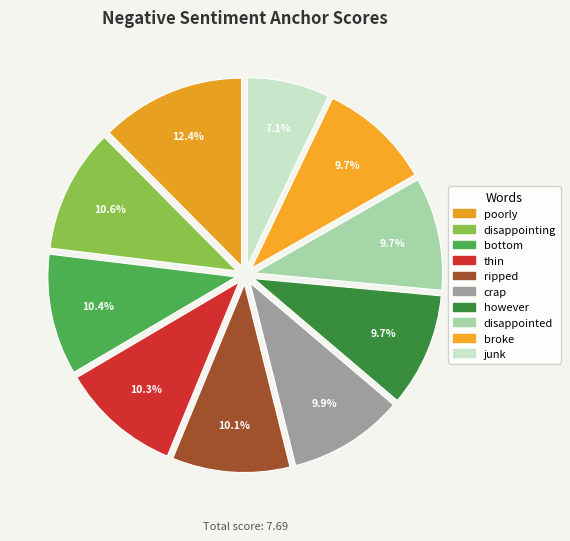

Is it true that ripped is 10% of the pie?

True